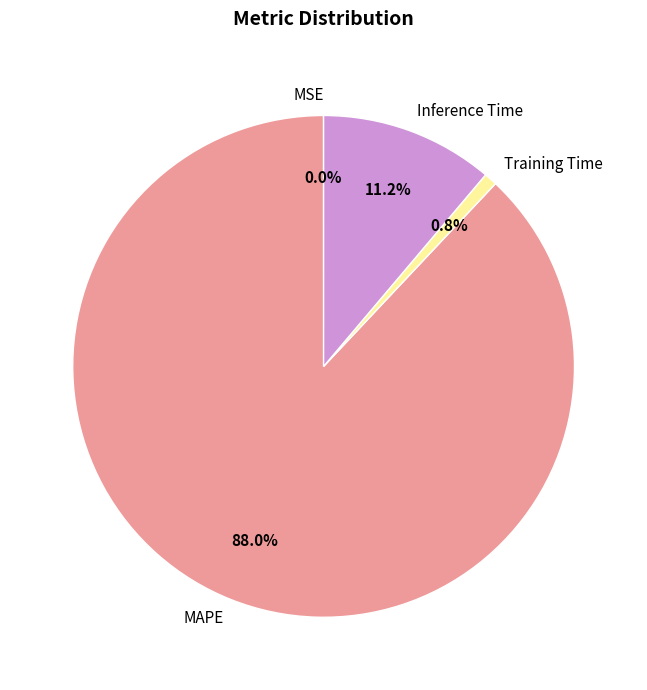

Combined, do Inference Time and MAPE account for over 50%?

Yes